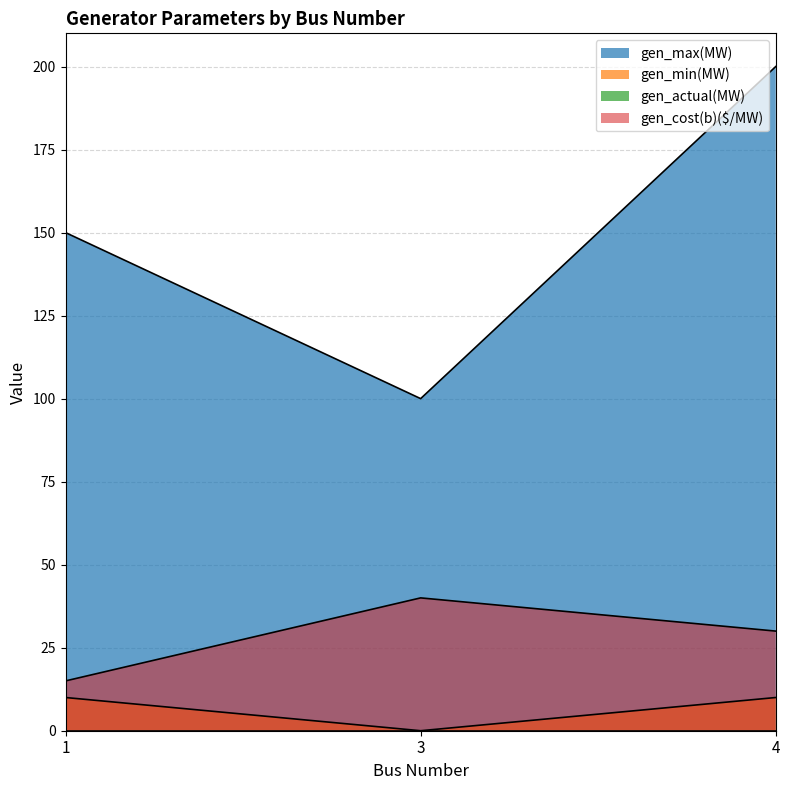

List the labels in order of gen_cost(b)($/MW) value, largest first.

3, 4, 1